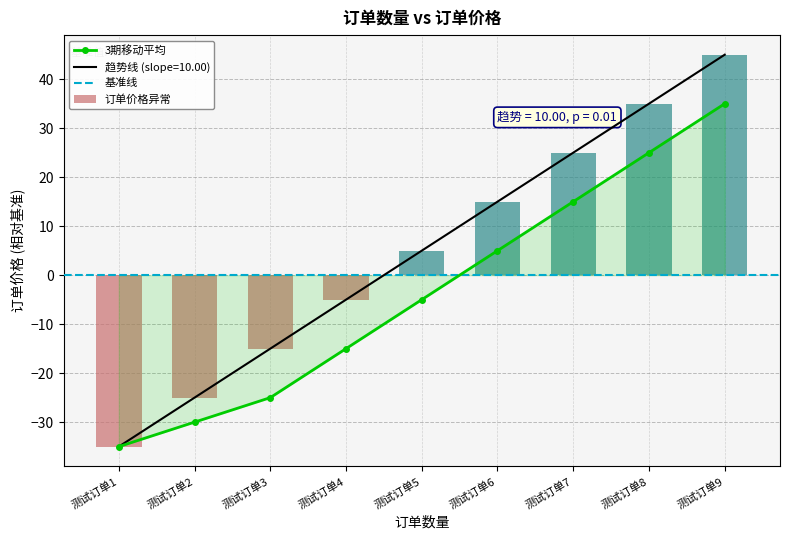

Rank the categories by value from lowest to highest.

测试订单1, 测试订单2, 测试订单3, 测试订单4, 测试订单5, 测试订单6, 测试订单7, 测试订单8, 测试订单9